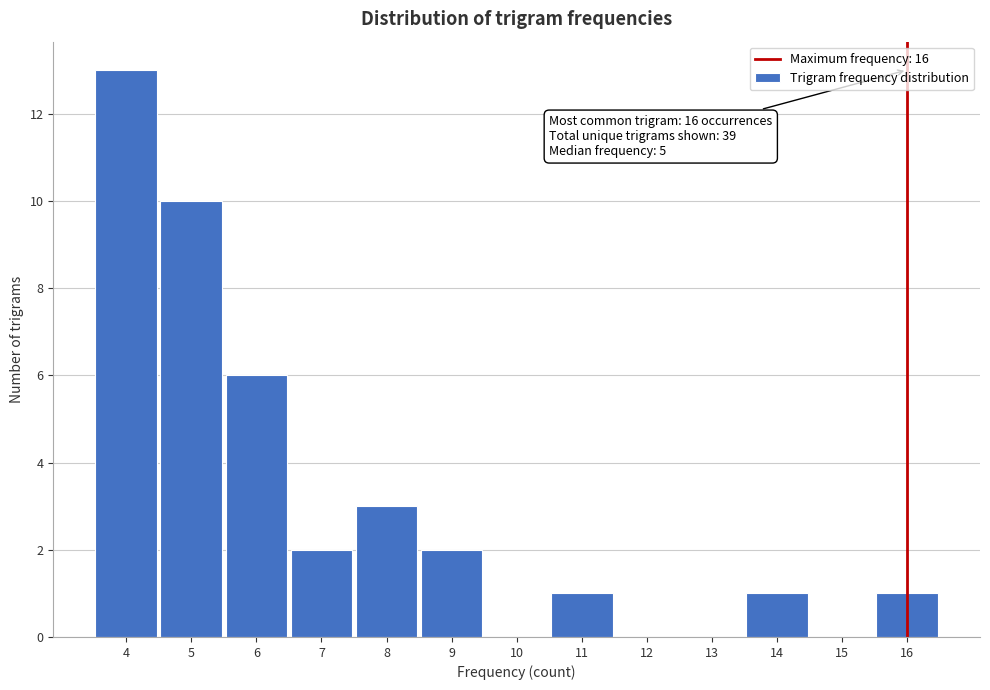

Over which range of the x-axis is the bar tallest?

3.5 to 4.5